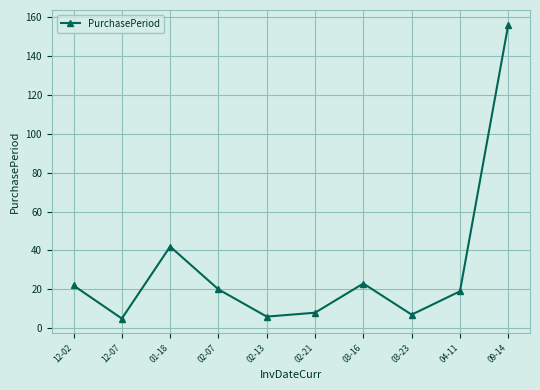

Reading left to right, transcribe all the data shown in this chart.

12-02=22	12-07=5	01-18=42	02-07=20	02-13=6	02-21=8	03-16=23	03-23=7	04-11=19	09-14=156